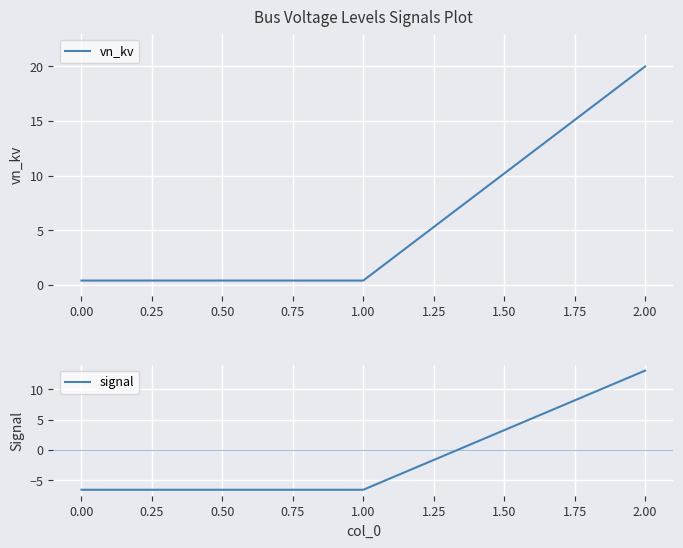

The vn_kv series shows 27.7 at 2.00. True or false?

False